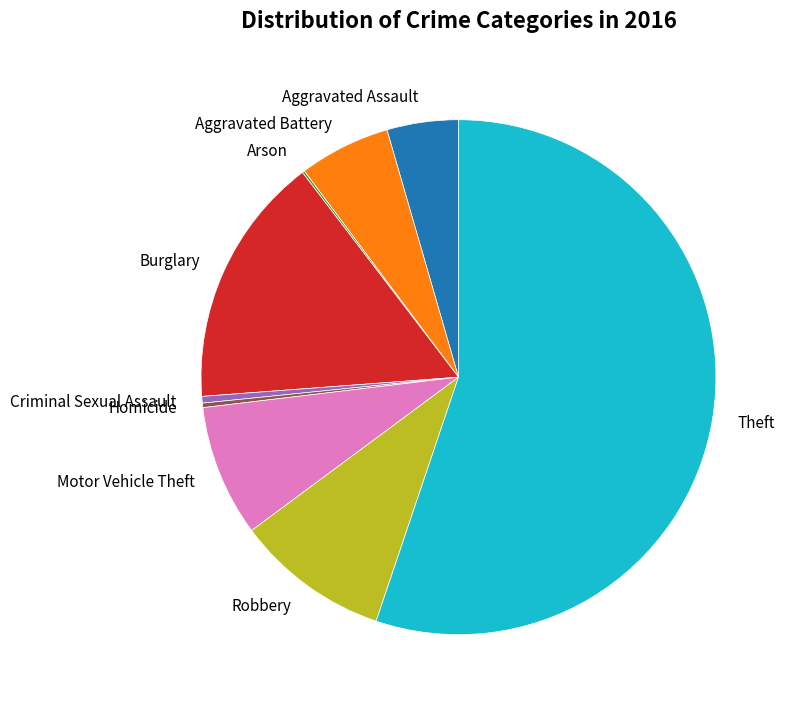

What is the ratio of the value at Aggravated Assault to the value at Aggravated Battery?

0.8